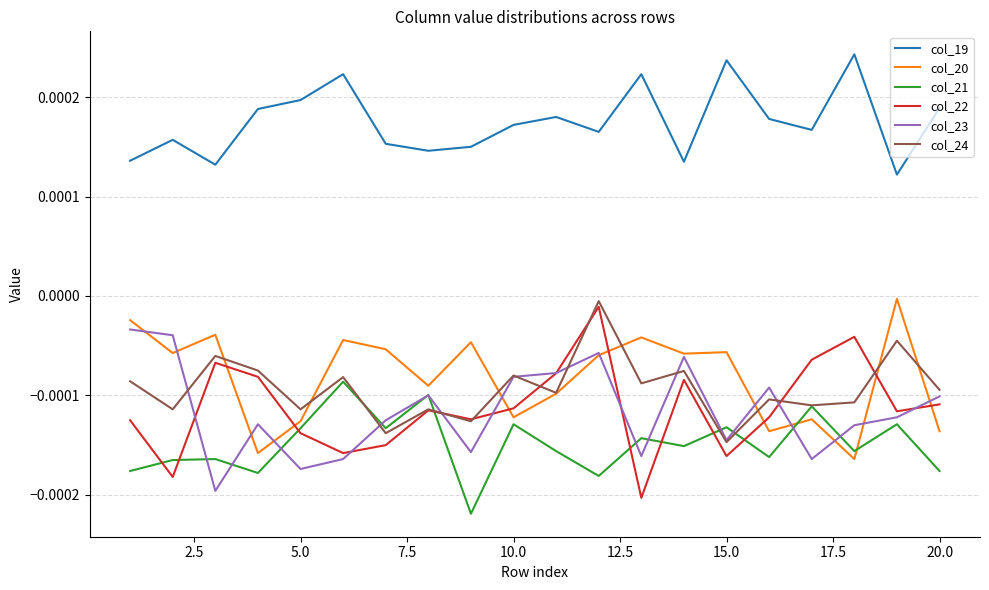

Which series has the largest total across all categories?

col_19